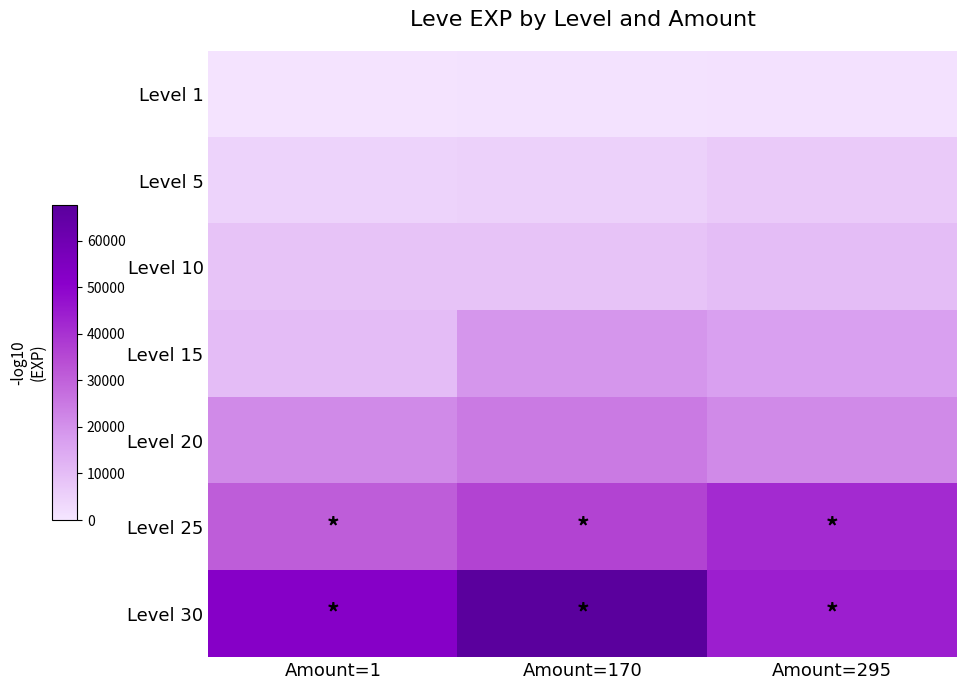

At Amount=1, list the series in order from largest to smallest.

Level 30, Level 25, Level 20, Level 15, Level 10, Level 5, Level 1